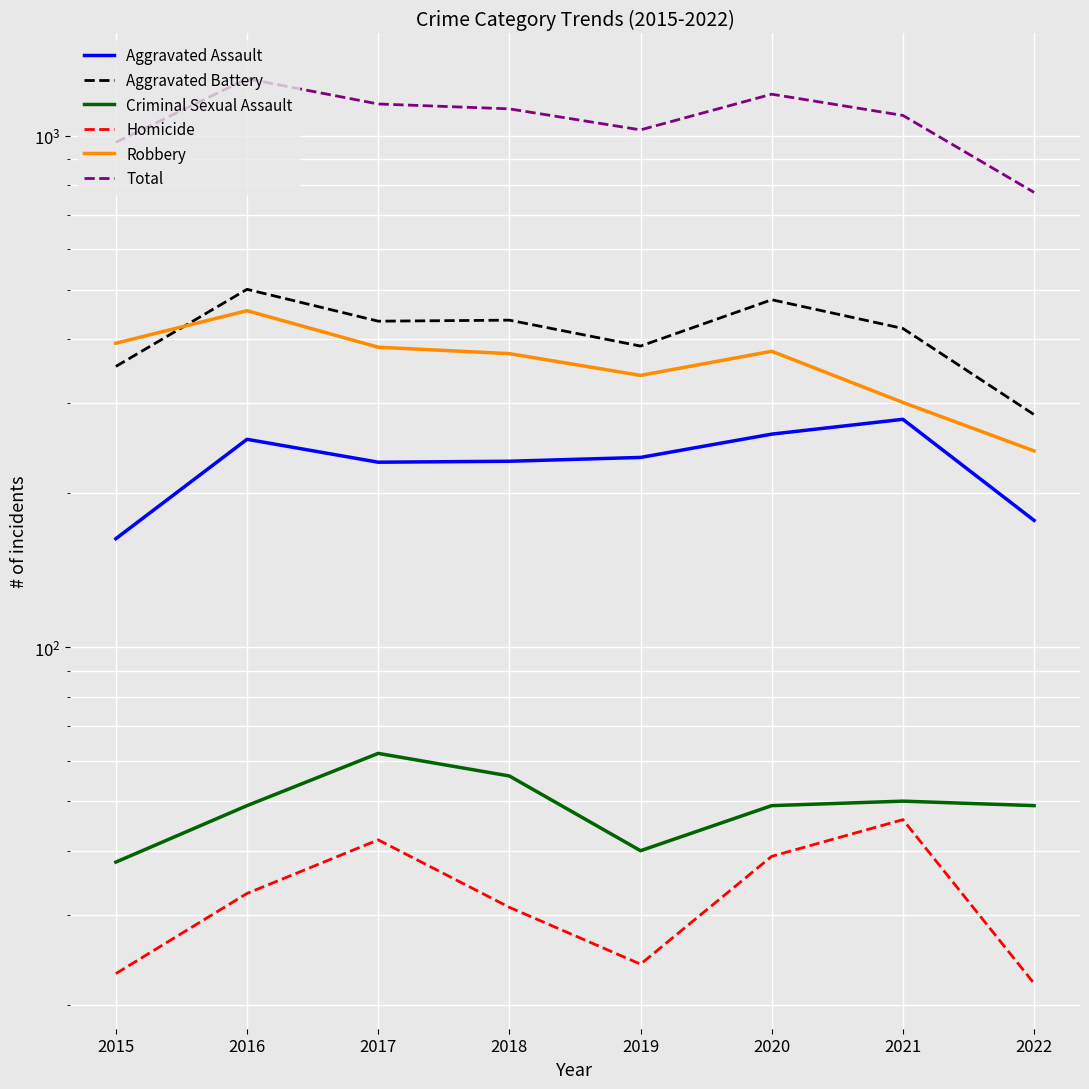

Which series changed the most between 2016 and 2018?

Total